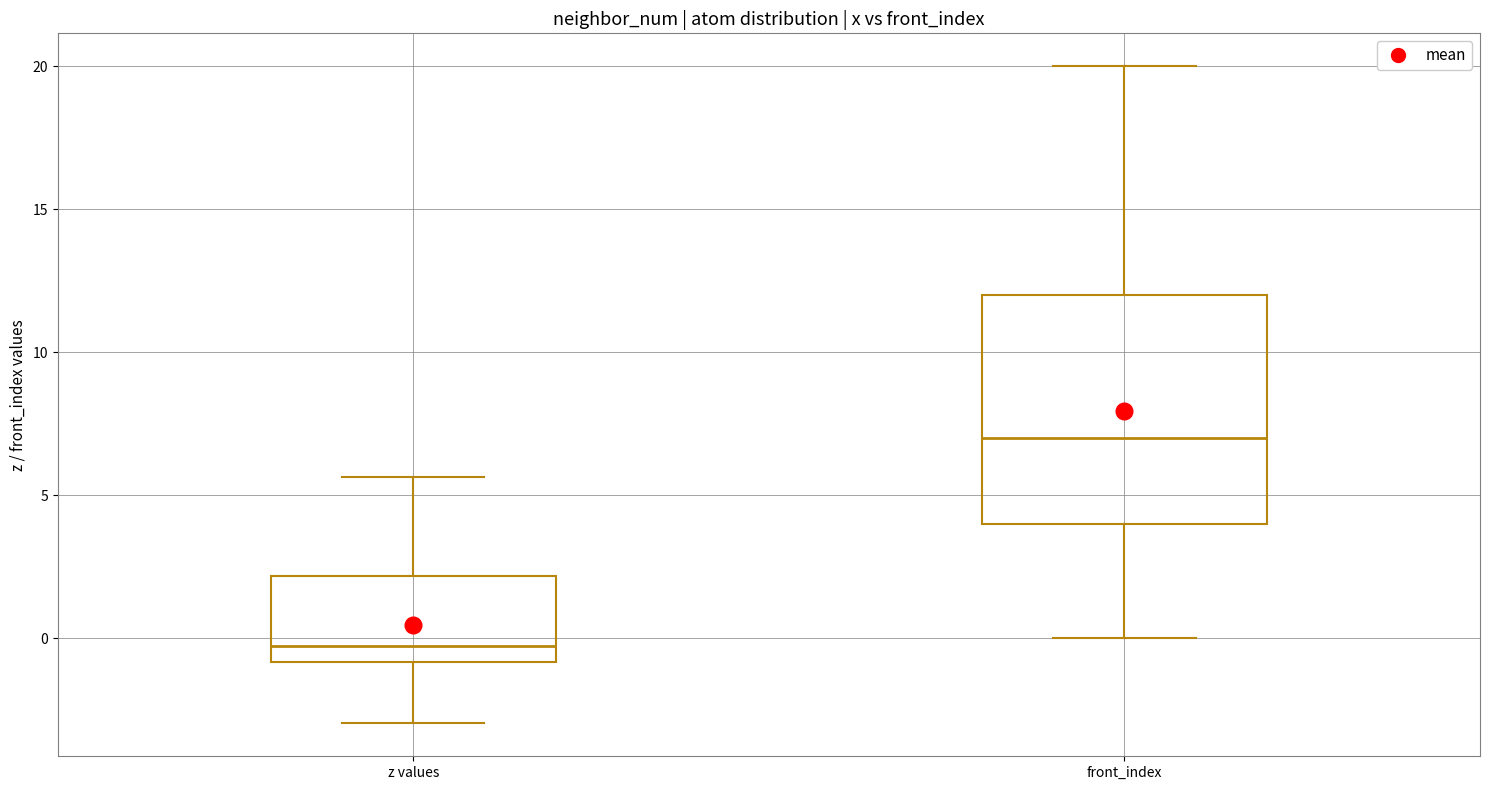

Which box's median line is the lowest?

z values